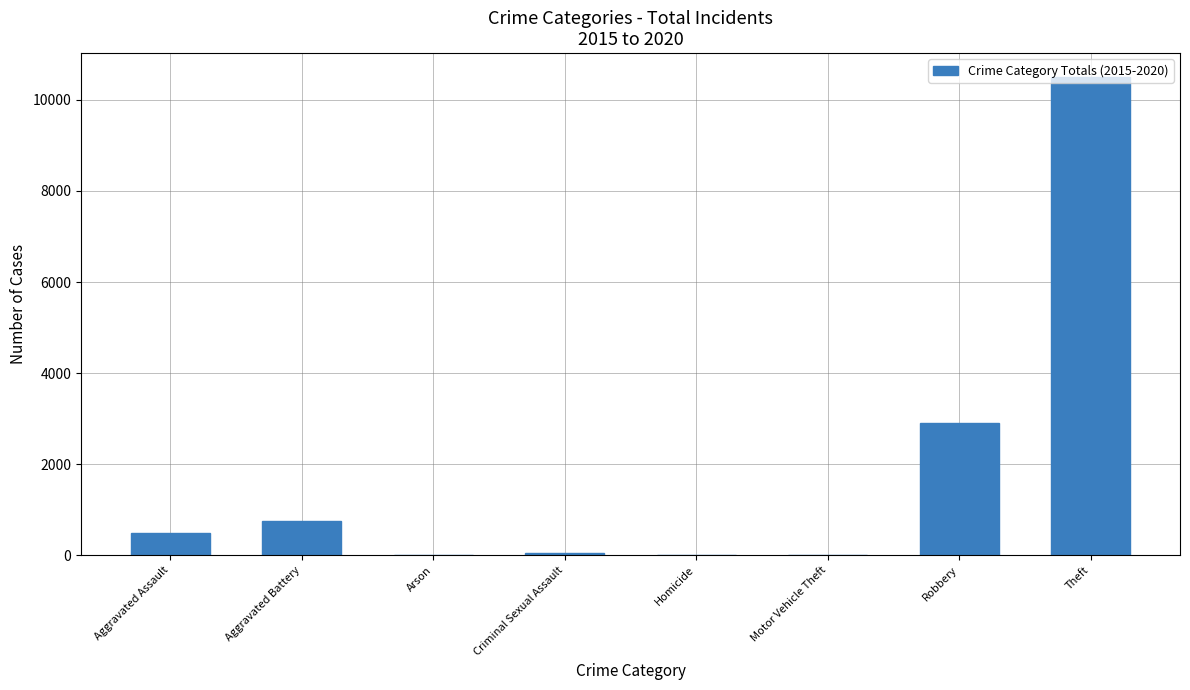

Is it true that the value at Robbery is 4633?

False